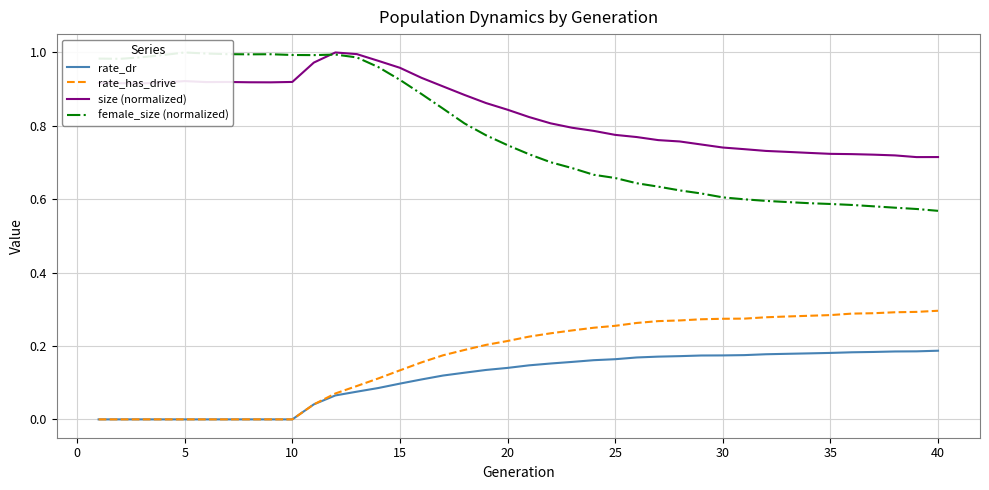

True or false: rate_has_drive and size (normalized) intersect in this chart.

False